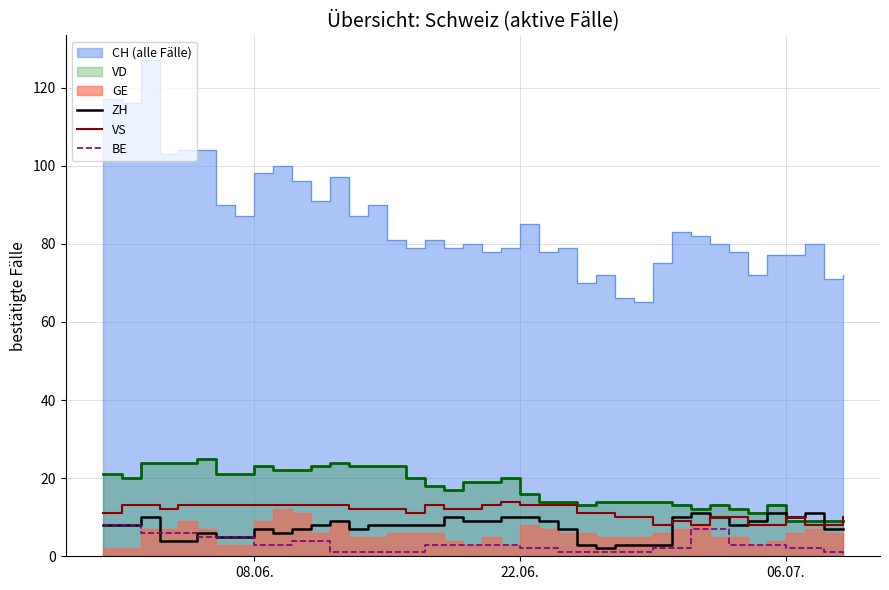

What is the highest value of the ZH series?

11